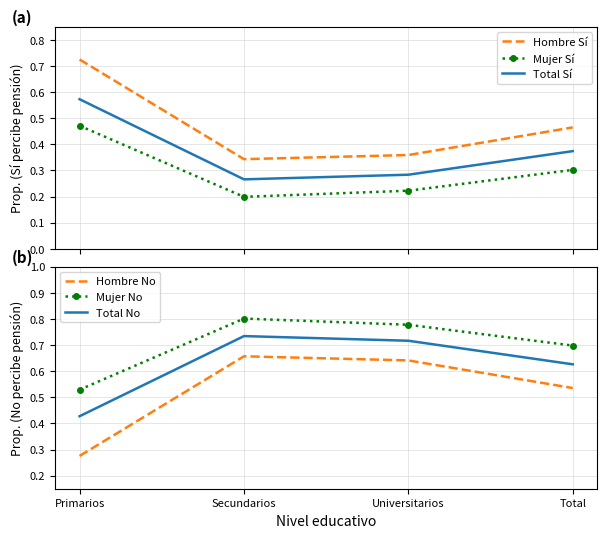

What is the sum of all Hombre No values?

2.1